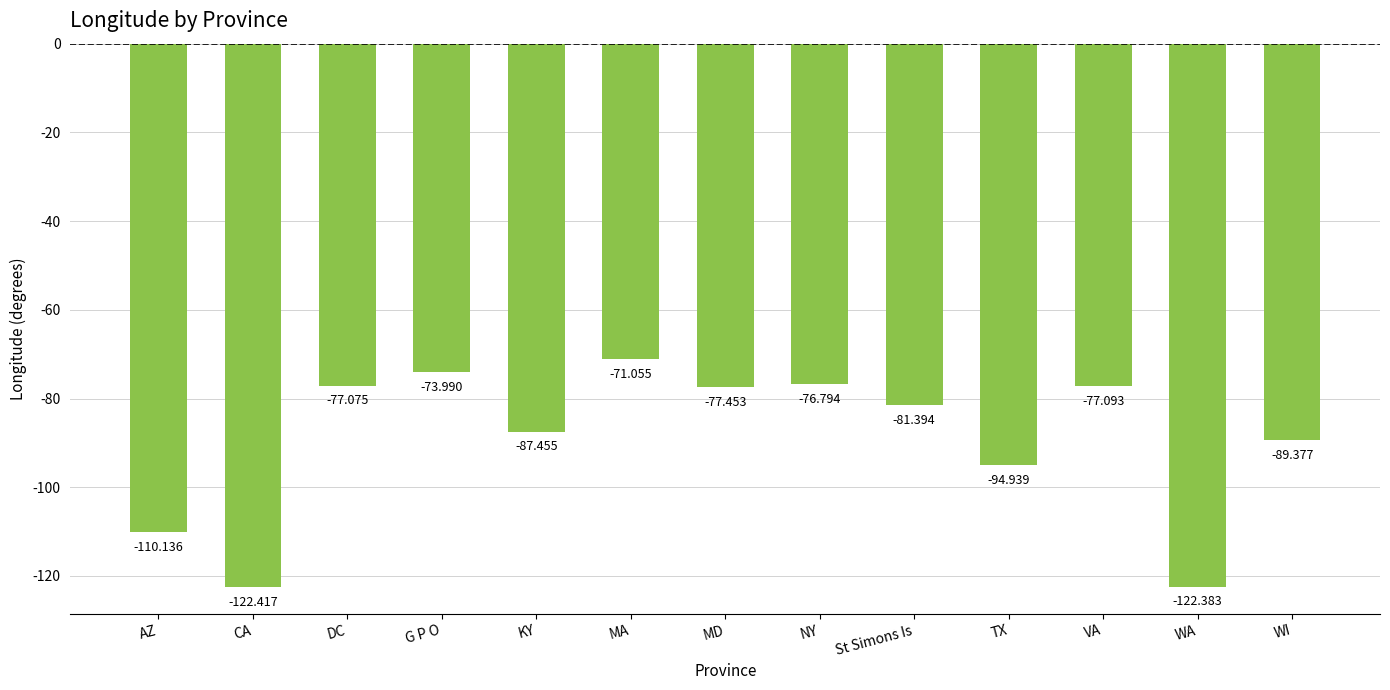

What is the label of the 13th bar from the left?

WI